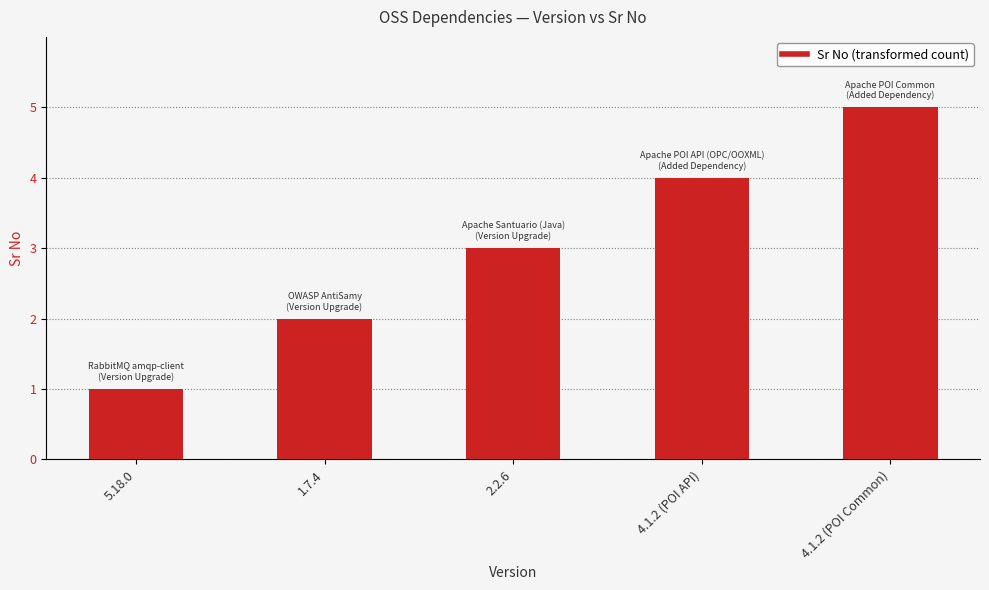

What is the value of the 5th bar from the left?

5